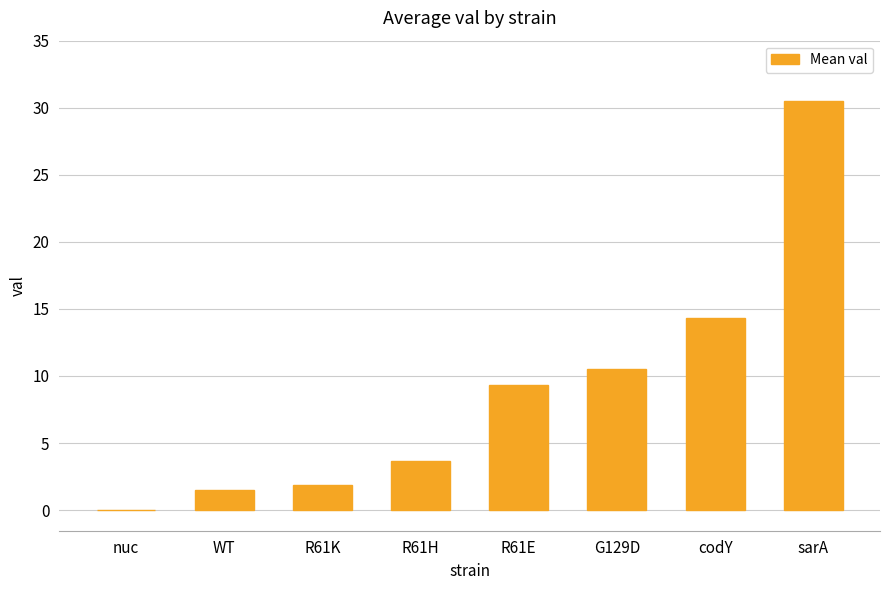

Approximately how many times larger is the value at R61H compared to G129D?

0.3